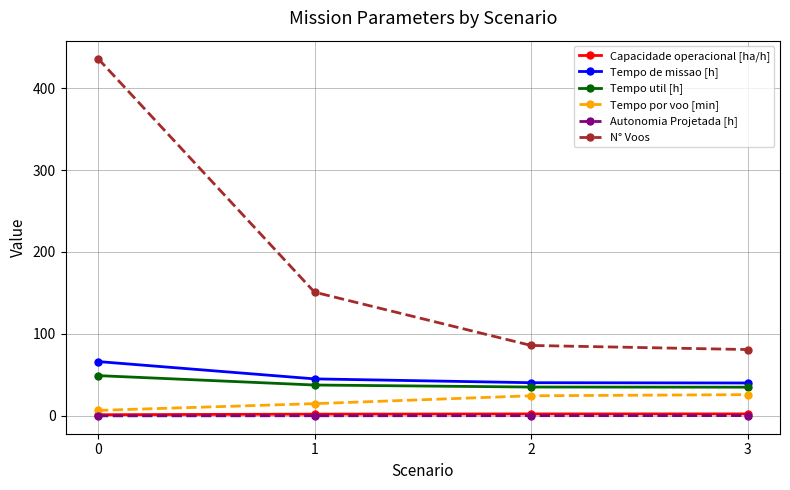

Where is Tempo por voo [min] nearest to the value 16?

1